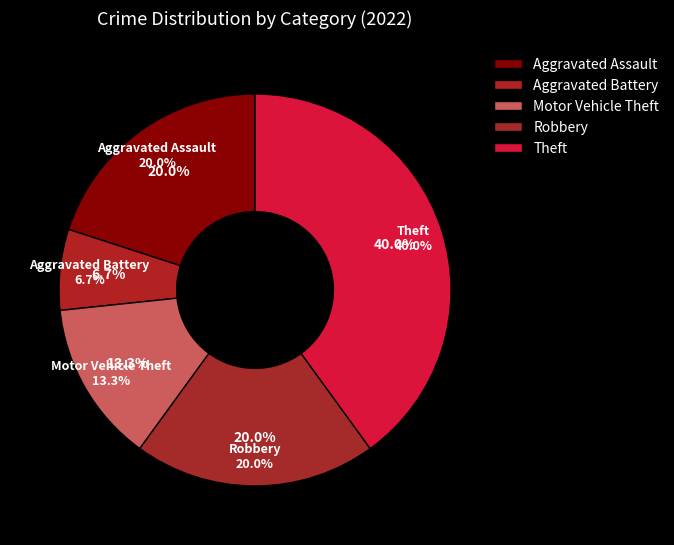

Does Robbery represent more than half of the total?

No